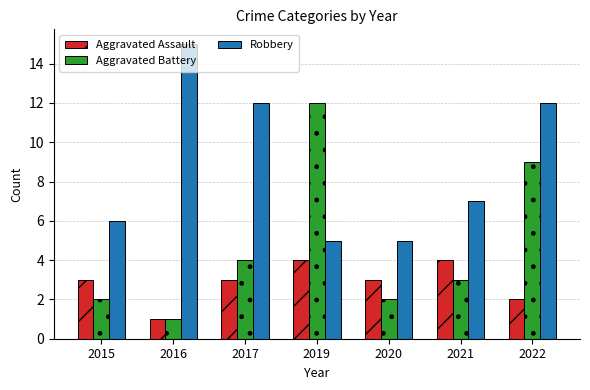

Reading left to right, transcribe all the data shown in this chart.

Aggravated Assault: 3	1	3	4	3	4	2
Aggravated Battery: 2	1	4	12	2	3	9
Robbery: 6	15	12	5	5	7	12